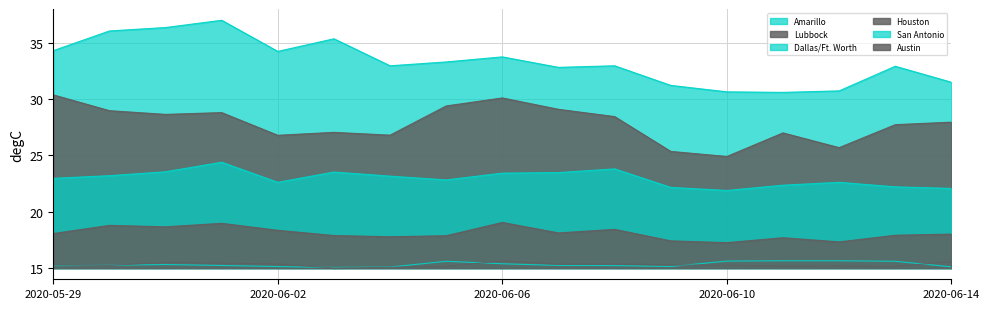

Is the value of Austin at 2020-06-03 greater than the value of Houston at 2020-06-03?

No